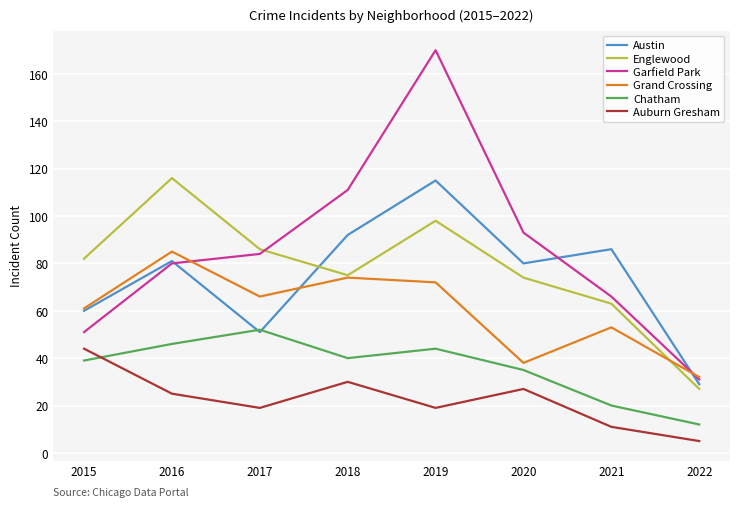

True or false: Englewood and Austin intersect in this chart.

True